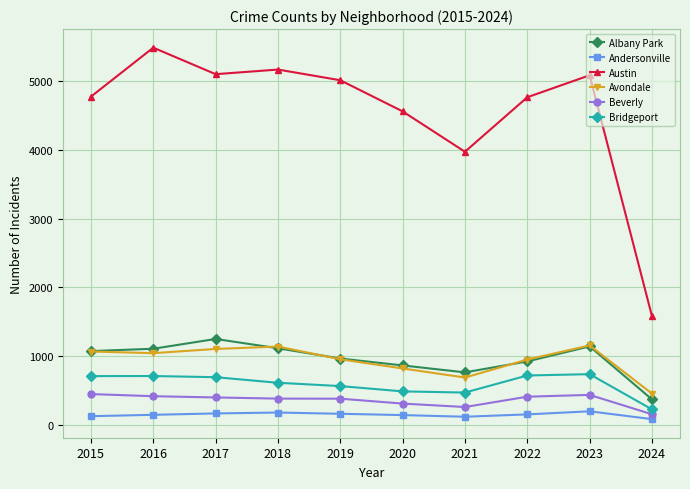

How many lines are shown in the chart?

6